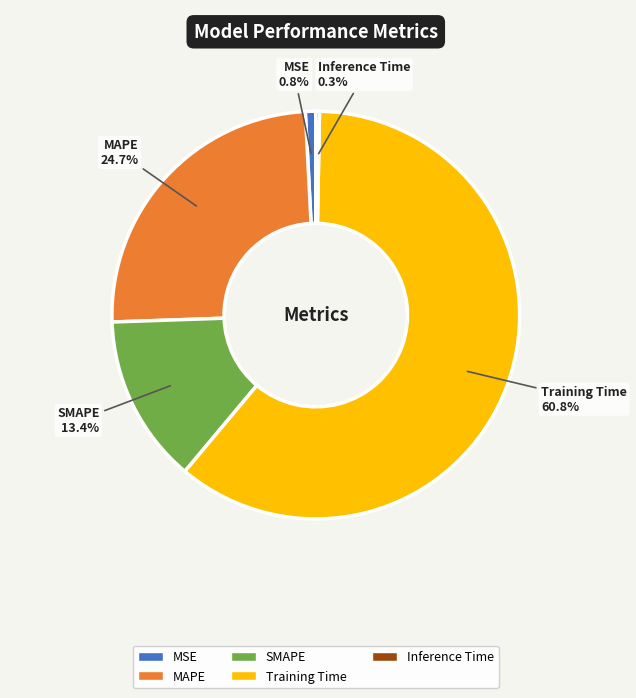

How much of the chart is everything except Training Time?

39.2%